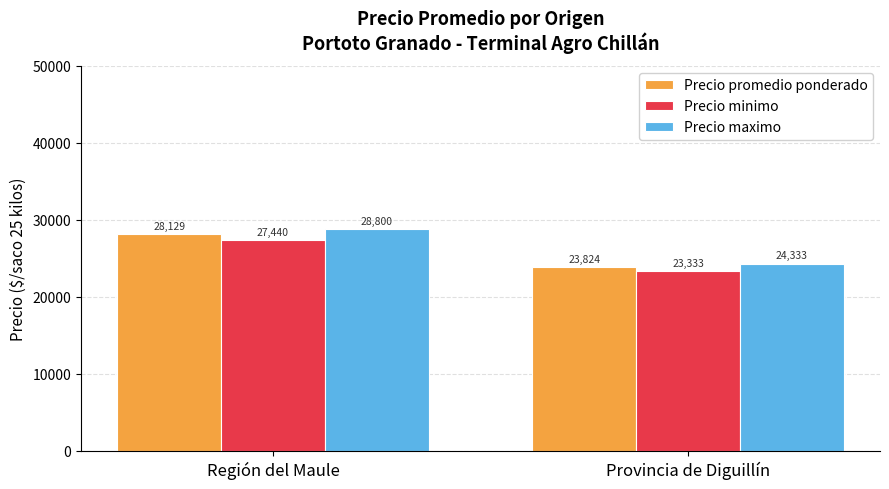

What is the sum of all Precio promedio ponderado values?

51953